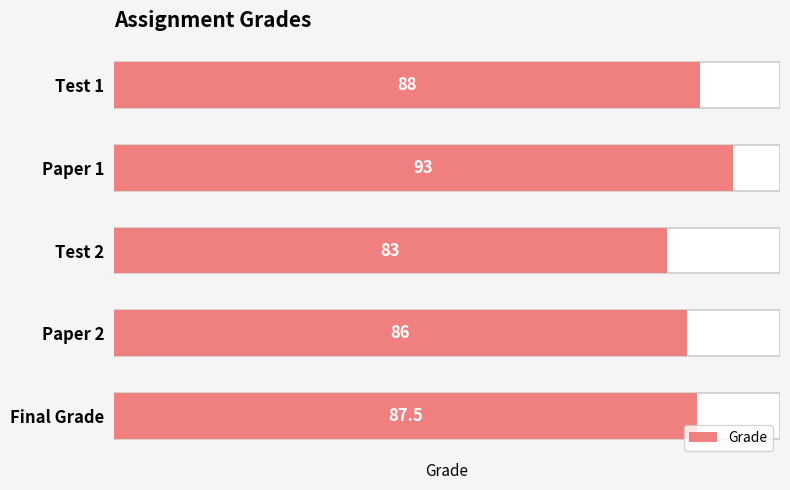

List the labels in order of value, smallest first.

Test 2, Paper 2, Final Grade, Test 1, Paper 1